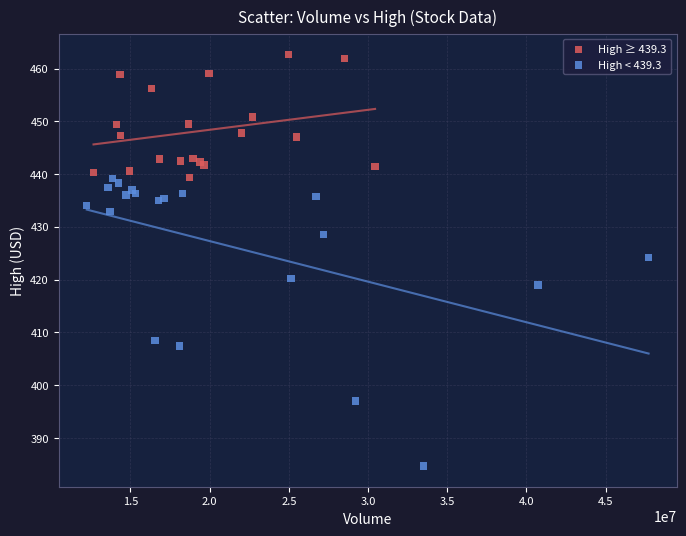

Which series reaches the maximum Y coordinate?

High ≥ 439.3